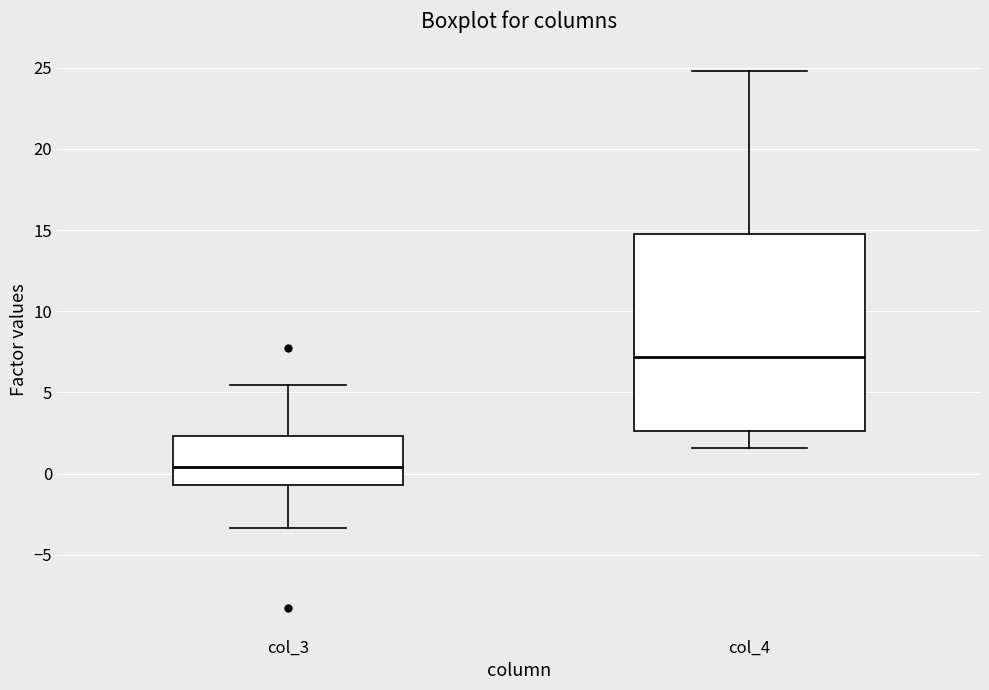

Which box has the lowest median line?

col_3